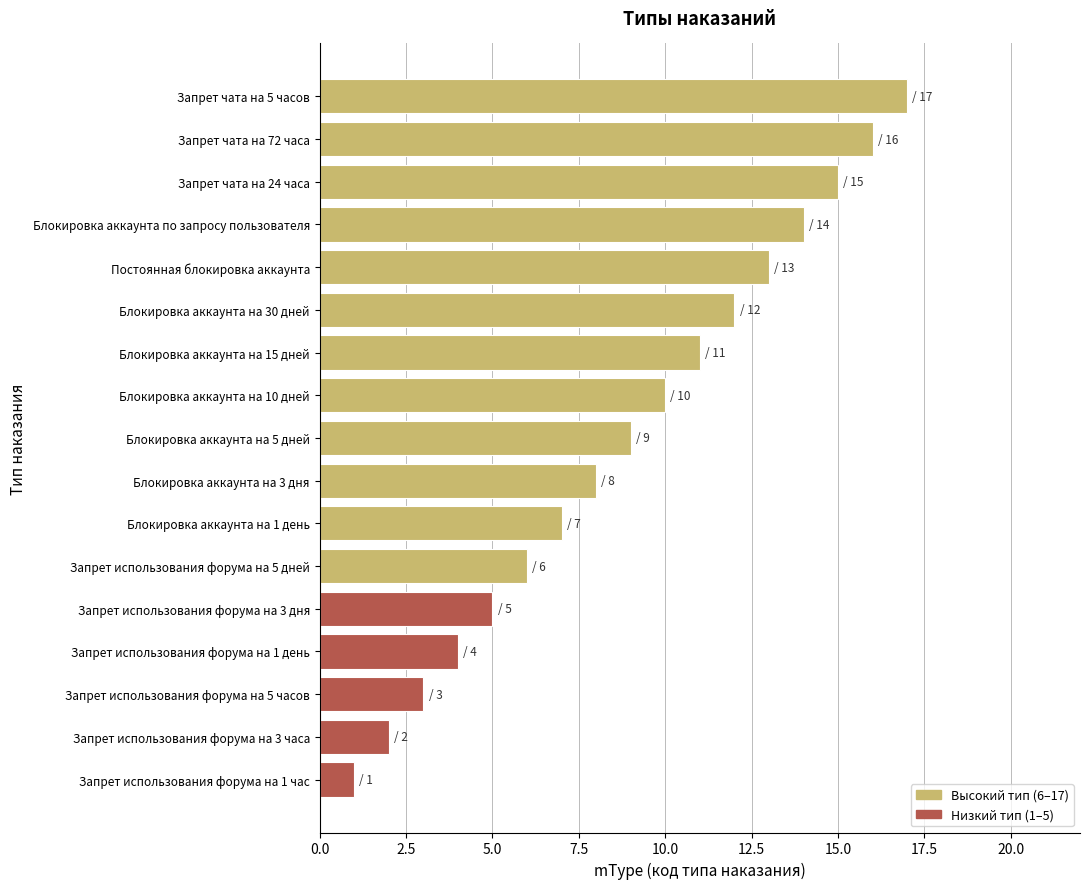

Are the bars grouped side by side (vs. stacked)?

No